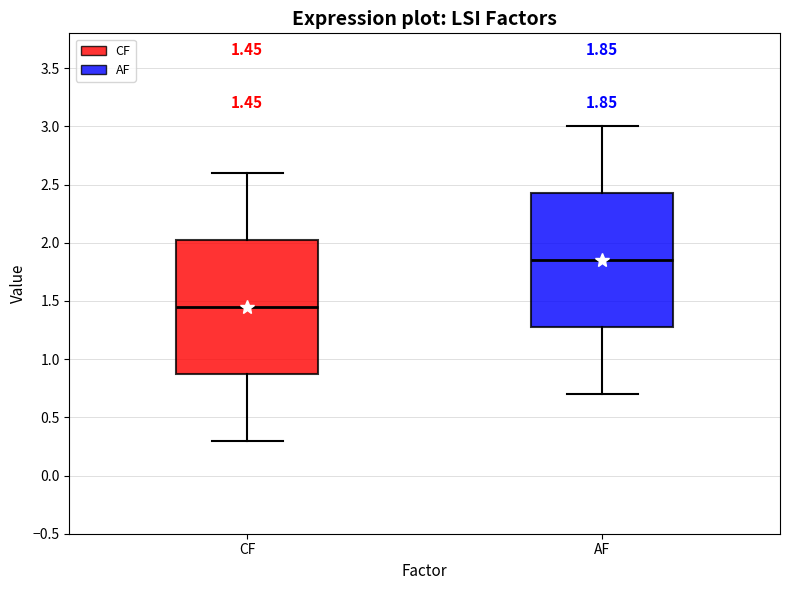

Which box's median line is the highest?

AF